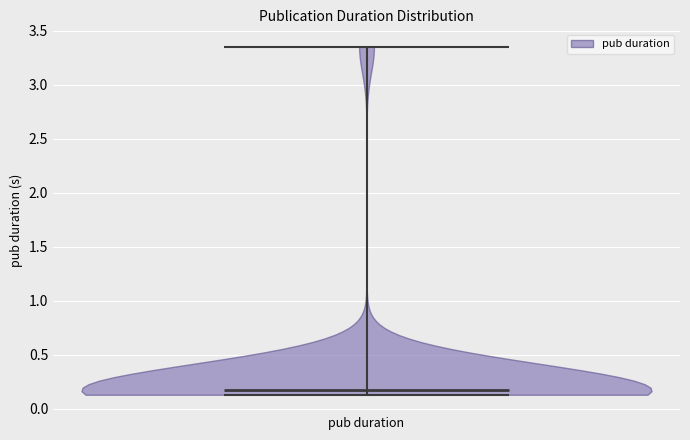

Read this violin plot against the y-axis: where its median line is, and the lowest and highest points the violin reaches. The values are not printed on the chart, so give them approximately, as read against the axis.

median line 0.15, lowest point 0.15, highest point 3.35